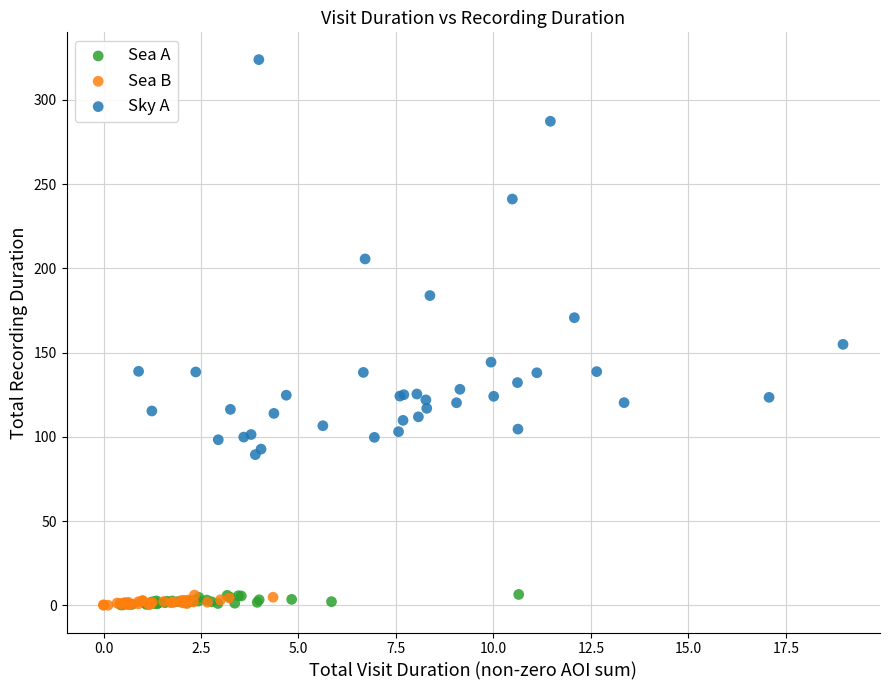

Which series contains the highest Y value?

Sky A